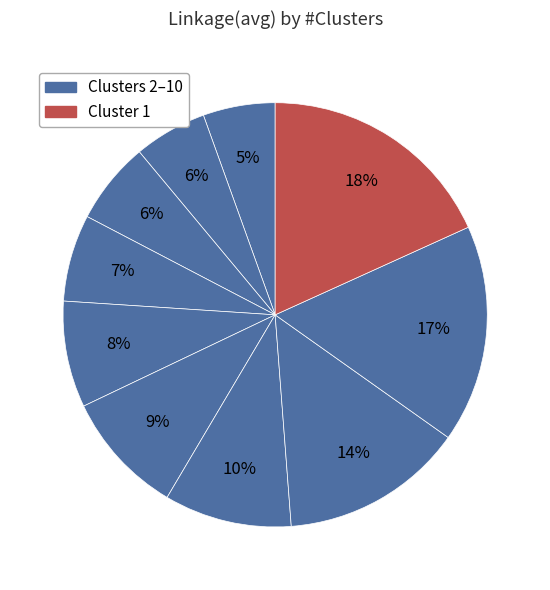

How many slices are in this pie chart?

10